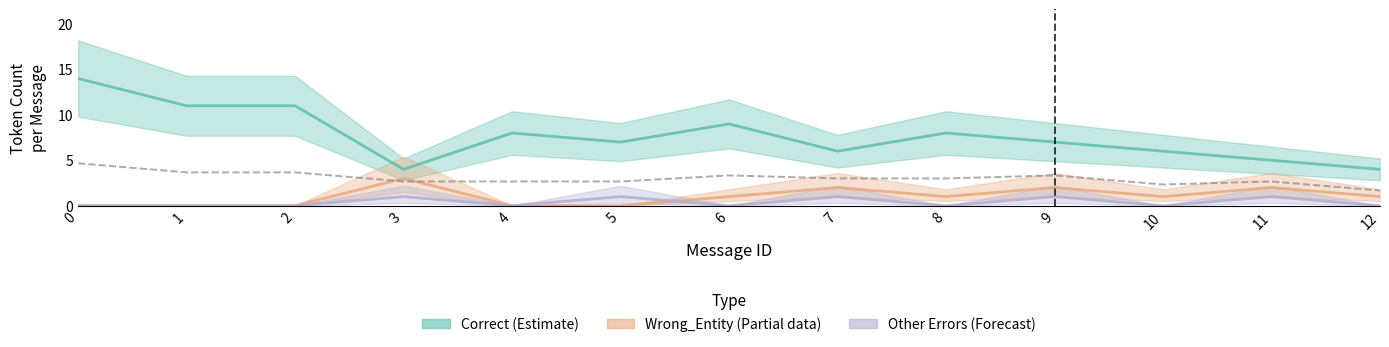

What is the total value across all series at 4?

8